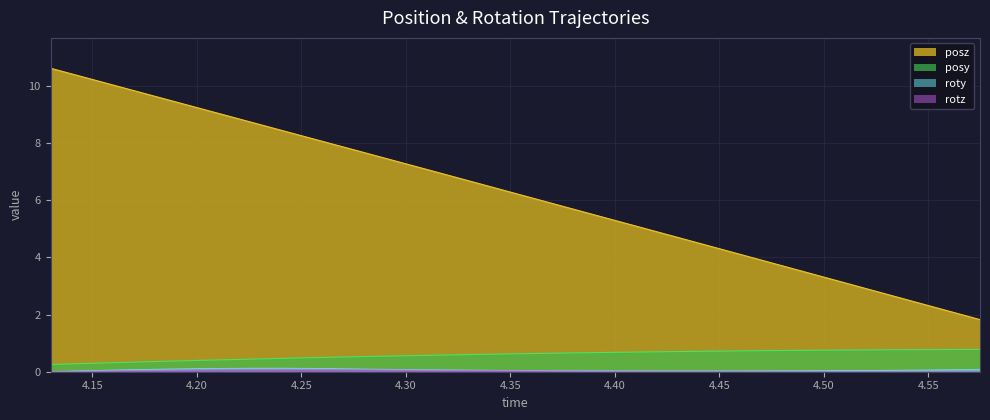

Which series has the largest range (max minus min)?

posz